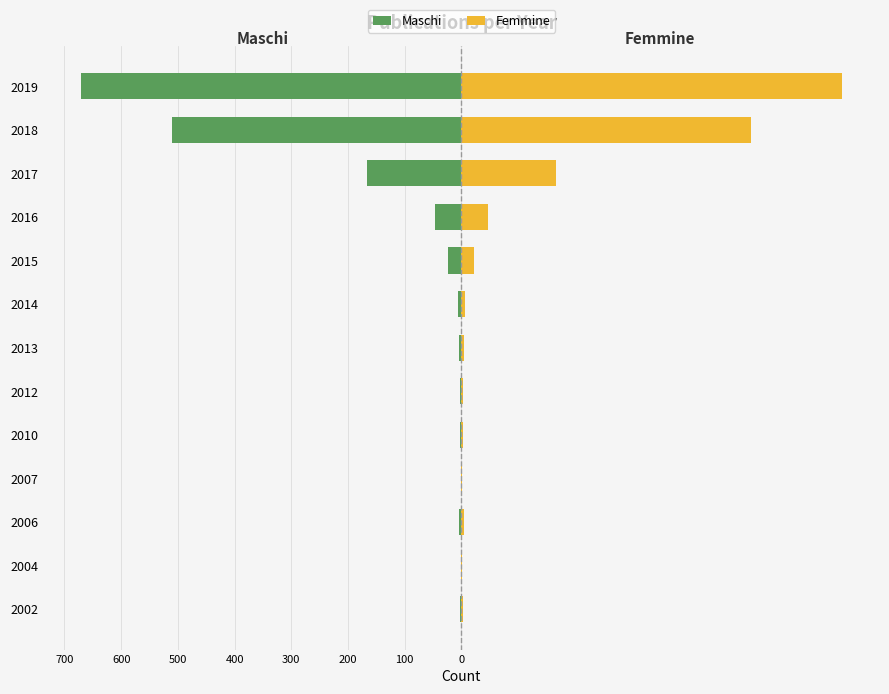

Between 2018 and 2004, which is larger?

2004